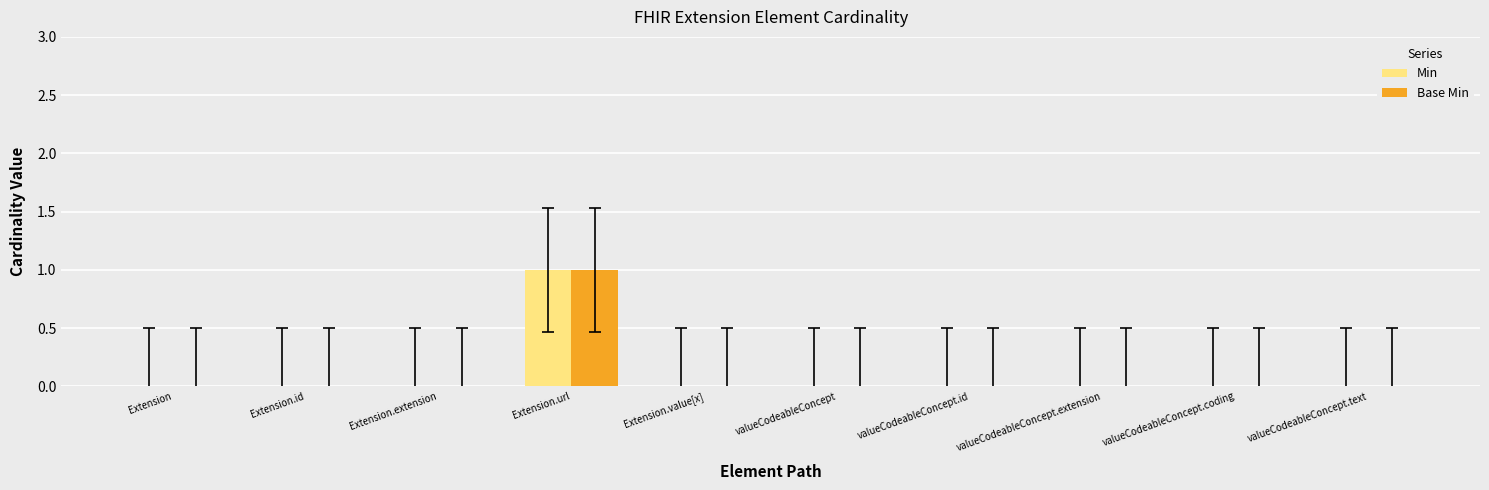

Is the value of Base Min at Extension.url greater than the value of Min at valueCodeableConcept.text?

Yes